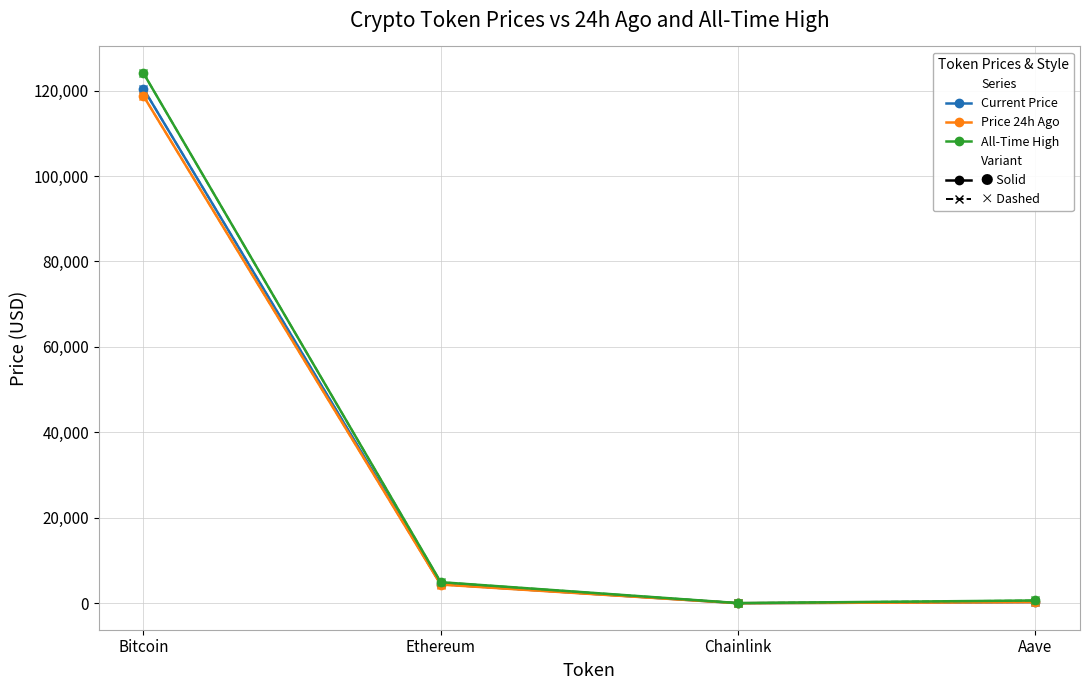

Is this an area chart (filled region under the line)?

No